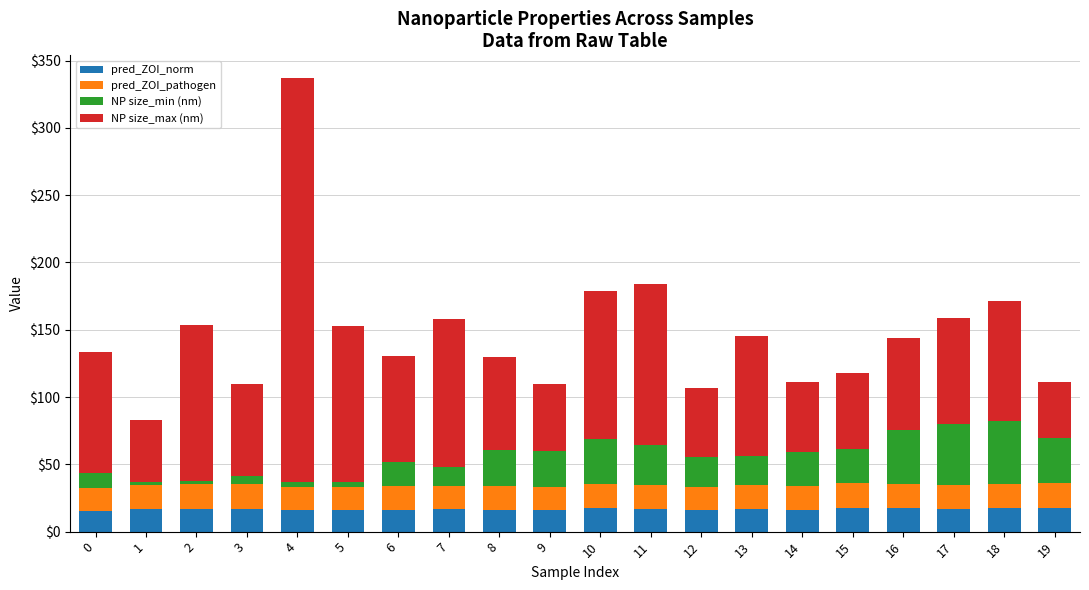

Are the bars horizontal?

No